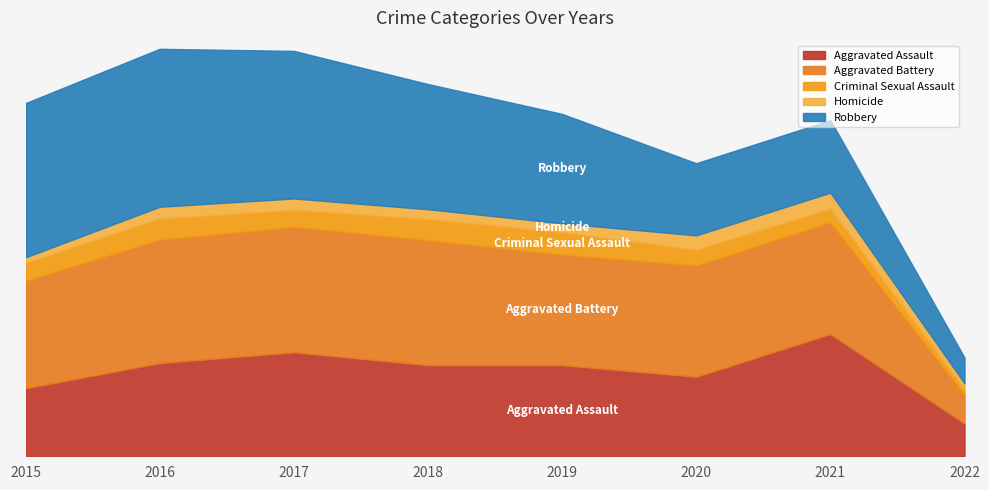

At which label is Robbery closest to 221?

2019